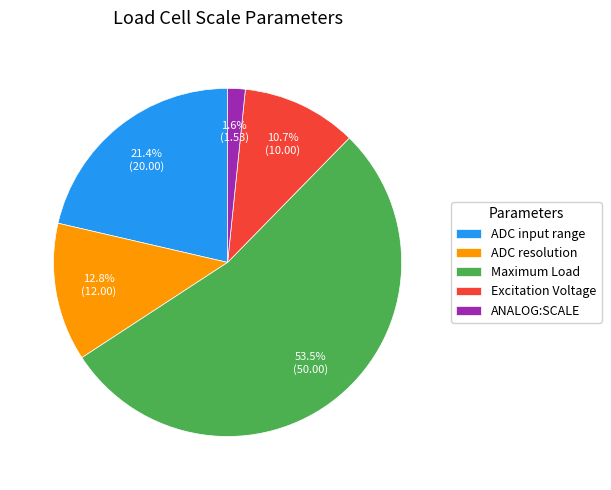

To the nearest percent, what percentage of the pie is Excitation Voltage?

11%